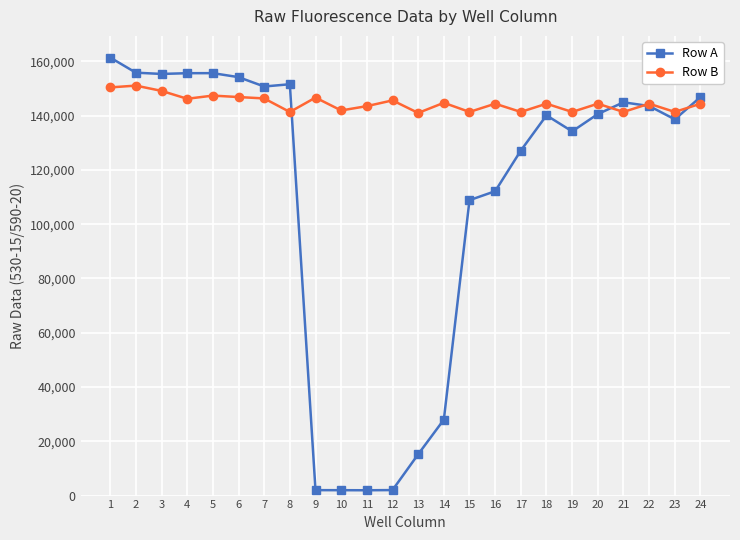

At 5, list the series in order from largest to smallest.

Row A, Row B